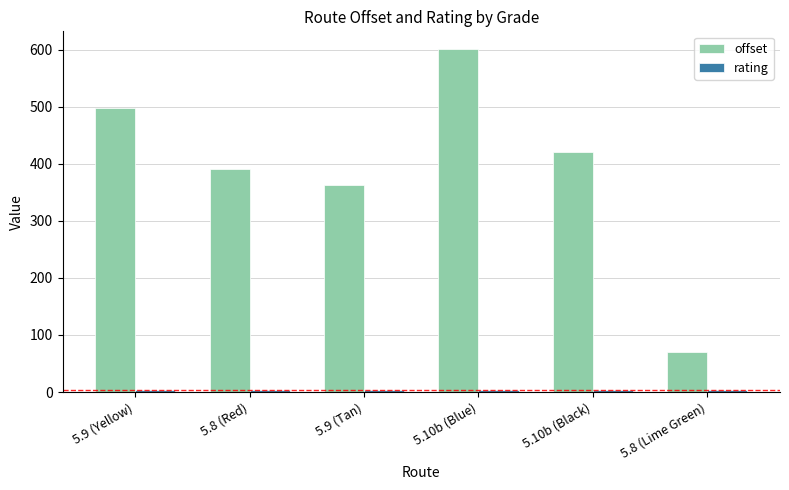

What is the maximum value shown in the chart?

602.2